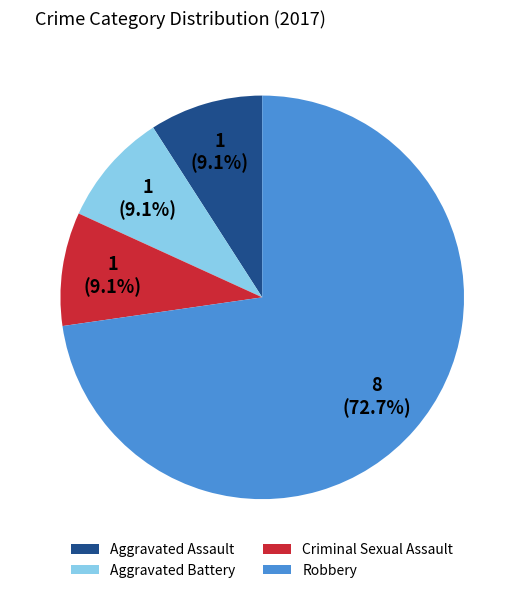

Which category has the biggest portion of the pie?

Robbery